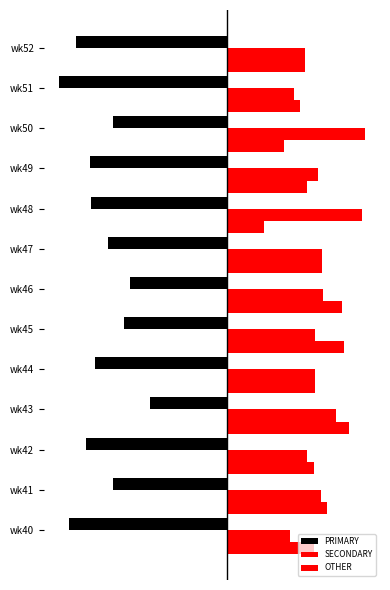

How many values in the PRIMARY series are below -42?

7